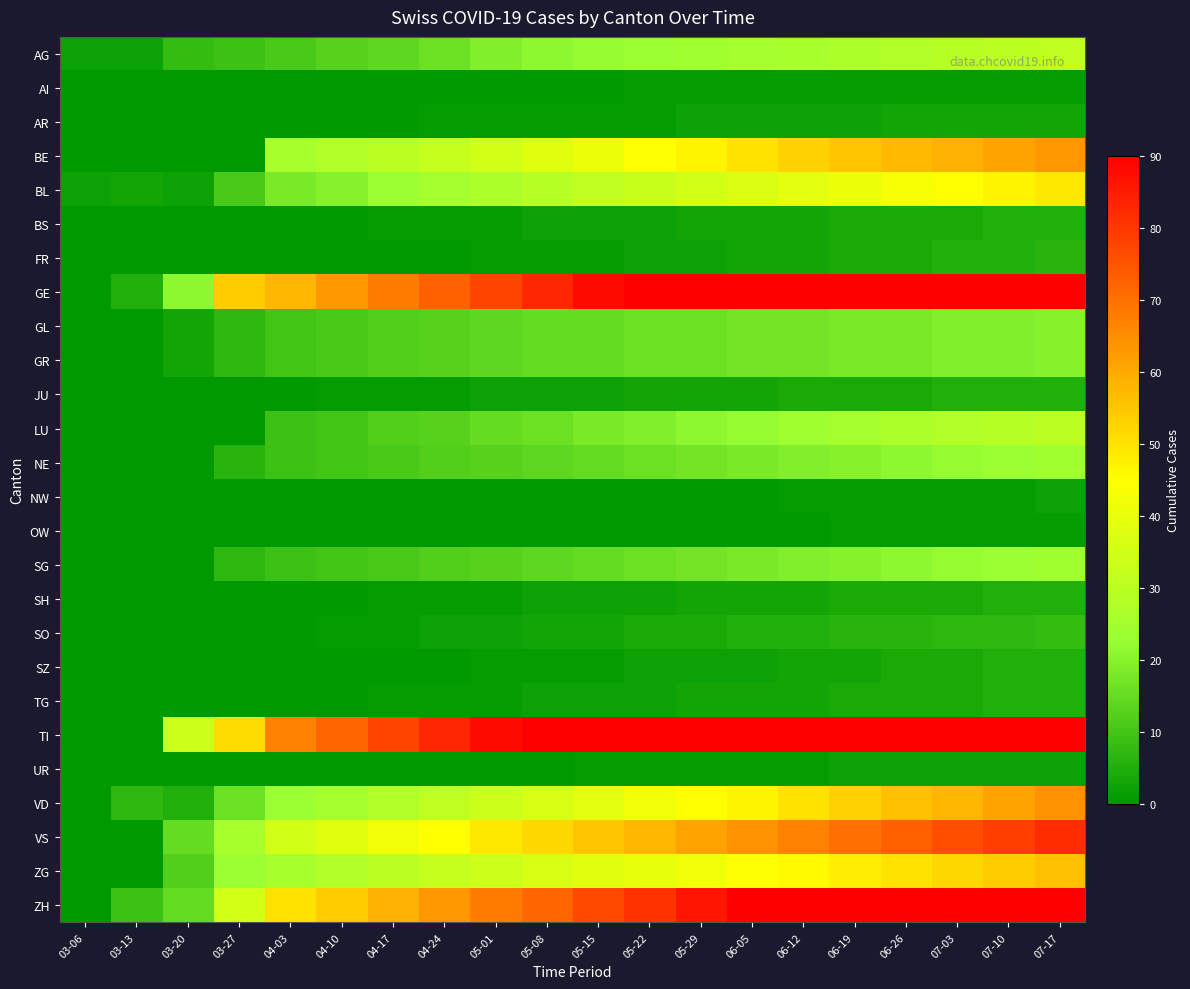

Reading left to right, list all the values displayed in this chart.

AG: 03-06=2	03-13=2	03-20=8	03-27=9	04-03=11	04-10=13	04-17=14	04-24=16	05-01=19	05-08=21	05-15=22	05-22=23	05-29=24	06-05=25	06-12=26	06-19=27	06-26=28	07-03=29	07-10=30	07-17=31
AI: 03-06=0	03-13=0	03-20=0	03-27=0	04-03=0	04-10=0	04-17=0	04-24=0	05-01=0	05-08=0	05-15=0	05-22=1	05-29=1	06-05=1	06-12=1	06-19=1	06-26=1	07-03=1	07-10=1	07-17=1
AR: 03-06=0	03-13=0	03-20=0	03-27=0	04-03=0	04-10=0	04-17=0	04-24=1	05-01=1	05-08=1	05-15=1	05-22=1	05-29=2	06-05=2	06-12=2	06-19=2	06-26=3	07-03=3	07-10=3	07-17=3
BE: 03-06=0	03-13=0	03-20=0	03-27=0	04-03=26	04-10=28	04-17=30	04-24=32	05-01=35	05-08=38	05-15=41	05-22=44	05-29=47	06-05=50	06-12=53	06-19=55	06-26=57	07-03=59	07-10=61	07-17=63
BL: 03-06=2	03-13=3	03-20=2	03-27=11	04-03=18	04-10=20	04-17=23	04-24=25	05-01=27	05-08=29	05-15=31	05-22=33	05-29=35	06-05=37	06-12=39	06-19=41	06-26=43	07-03=45	07-10=47	07-17=49
BS: 03-06=0	03-13=0	03-20=0	03-27=0	04-03=0	04-10=0	04-17=1	04-24=1	05-01=1	05-08=2	05-15=2	05-22=2	05-29=3	06-05=3	06-12=3	06-19=4	06-26=4	07-03=4	07-10=5	07-17=5
FR: 03-06=0	03-13=0	03-20=0	03-27=0	04-03=0	04-10=0	04-17=0	04-24=0	05-01=1	05-08=1	05-15=1	05-22=2	05-29=2	06-05=3	06-12=3	06-19=4	06-26=4	07-03=5	07-10=5	07-17=6
GE: 03-06=0	03-13=5	03-20=21	03-27=54	04-03=58	04-10=63	04-17=68	04-24=73	05-01=78	05-08=83	05-15=88	05-22=90	05-29=92	06-05=94	06-12=96	06-19=97	06-26=98	07-03=99	07-10=100	07-17=101
GL: 03-06=0	03-13=0	03-20=3	03-27=7	04-03=10	04-10=11	04-17=12	04-24=13	05-01=14	05-08=15	05-15=15	05-22=16	05-29=16	06-05=17	06-12=17	06-19=18	06-26=18	07-03=19	07-10=19	07-17=20
GR: 03-06=0	03-13=0	03-20=3	03-27=7	04-03=10	04-10=11	04-17=12	04-24=13	05-01=14	05-08=15	05-15=15	05-22=16	05-29=16	06-05=17	06-12=17	06-19=18	06-26=18	07-03=19	07-10=19	07-17=20
JU: 03-06=0	03-13=0	03-20=0	03-27=0	04-03=0	04-10=1	04-17=1	04-24=1	05-01=2	05-08=2	05-15=2	05-22=3	05-29=3	06-05=3	06-12=4	06-19=4	06-26=4	07-03=5	07-10=5	07-17=5
LU: 03-06=0	03-13=0	03-20=0	03-27=0	04-03=9	04-10=10	04-17=12	04-24=13	05-01=15	05-08=16	05-15=18	05-22=19	05-29=21	06-05=22	06-12=24	06-19=25	06-26=27	07-03=28	07-10=29	07-17=30
NE: 03-06=0	03-13=0	03-20=0	03-27=6	04-03=9	04-10=10	04-17=11	04-24=12	05-01=13	05-08=14	05-15=15	05-22=16	05-29=17	06-05=18	06-12=19	06-19=20	06-26=21	07-03=22	07-10=23	07-17=24
NW: 03-06=0	03-13=0	03-20=0	03-27=0	04-03=0	04-10=0	04-17=0	04-24=0	05-01=0	05-08=0	05-15=0	05-22=0	05-29=0	06-05=0	06-12=1	06-19=1	06-26=1	07-03=1	07-10=1	07-17=2
OW: 03-06=0	03-13=0	03-20=0	03-27=0	04-03=0	04-10=0	04-17=0	04-24=0	05-01=0	05-08=0	05-15=0	05-22=0	05-29=0	06-05=0	06-12=0	06-19=1	06-26=1	07-03=1	07-10=1	07-17=1
SG: 03-06=0	03-13=0	03-20=0	03-27=7	04-03=9	04-10=10	04-17=11	04-24=12	05-01=13	05-08=14	05-15=15	05-22=16	05-29=17	06-05=18	06-12=19	06-19=20	06-26=21	07-03=22	07-10=23	07-17=24
SH: 03-06=0	03-13=0	03-20=0	03-27=0	04-03=0	04-10=0	04-17=1	04-24=1	05-01=1	05-08=2	05-15=2	05-22=2	05-29=3	06-05=3	06-12=3	06-19=4	06-26=4	07-03=4	07-10=5	07-17=5
SO: 03-06=0	03-13=0	03-20=0	03-27=0	04-03=0	04-10=1	04-17=1	04-24=2	05-01=2	05-08=3	05-15=3	05-22=4	05-29=4	06-05=5	06-12=5	06-19=6	06-26=6	07-03=7	07-10=7	07-17=8
SZ: 03-06=0	03-13=0	03-20=0	03-27=0	04-03=0	04-10=0	04-17=0	04-24=0	05-01=1	05-08=1	05-15=1	05-22=2	05-29=2	06-05=2	06-12=3	06-19=3	06-26=4	07-03=4	07-10=5	07-17=5
TG: 03-06=0	03-13=0	03-20=0	03-27=0	04-03=0	04-10=0	04-17=1	04-24=1	05-01=1	05-08=2	05-15=2	05-22=2	05-29=3	06-05=3	06-12=3	06-19=4	06-26=4	07-03=4	07-10=5	07-17=5
TI: 03-06=0	03-13=0	03-20=34	03-27=51	04-03=67	04-10=72	04-17=78	04-24=83	05-01=88	05-08=93	05-15=98	05-22=103	05-29=108	06-05=113	06-12=118	06-19=123	06-26=128	07-03=133	07-10=138	07-17=143
UR: 03-06=0	03-13=0	03-20=0	03-27=0	04-03=0	04-10=0	04-17=0	04-24=0	05-01=0	05-08=0	05-15=1	05-22=1	05-29=1	06-05=1	06-12=1	06-19=2	06-26=2	07-03=2	07-10=2	07-17=2
VD: 03-06=0	03-13=7	03-20=5	03-27=16	04-03=23	04-10=25	04-17=28	04-24=31	05-01=34	05-08=36	05-15=39	05-22=42	05-29=45	06-05=47	06-12=50	06-19=53	06-26=56	07-03=58	07-10=61	07-17=64
VS: 03-06=0	03-13=0	03-20=15	03-27=26	04-03=35	04-10=38	04-17=42	04-24=45	05-01=49	05-08=52	05-15=55	05-22=58	05-29=61	06-05=64	06-12=67	06-19=70	06-26=73	07-03=76	07-10=79	07-17=82
ZG: 03-06=0	03-13=0	03-20=12	03-27=23	04-03=26	04-10=28	04-17=30	04-24=32	05-01=34	05-08=36	05-15=38	05-22=40	05-29=42	06-05=44	06-12=46	06-19=48	06-26=50	07-03=52	07-10=54	07-17=56
ZH: 03-06=0	03-13=9	03-20=15	03-27=35	04-03=50	04-10=54	04-17=59	04-24=63	05-01=68	05-08=72	05-15=77	05-22=81	05-29=86	06-05=90	06-12=95	06-19=99	06-26=104	07-03=108	07-10=112	07-17=116